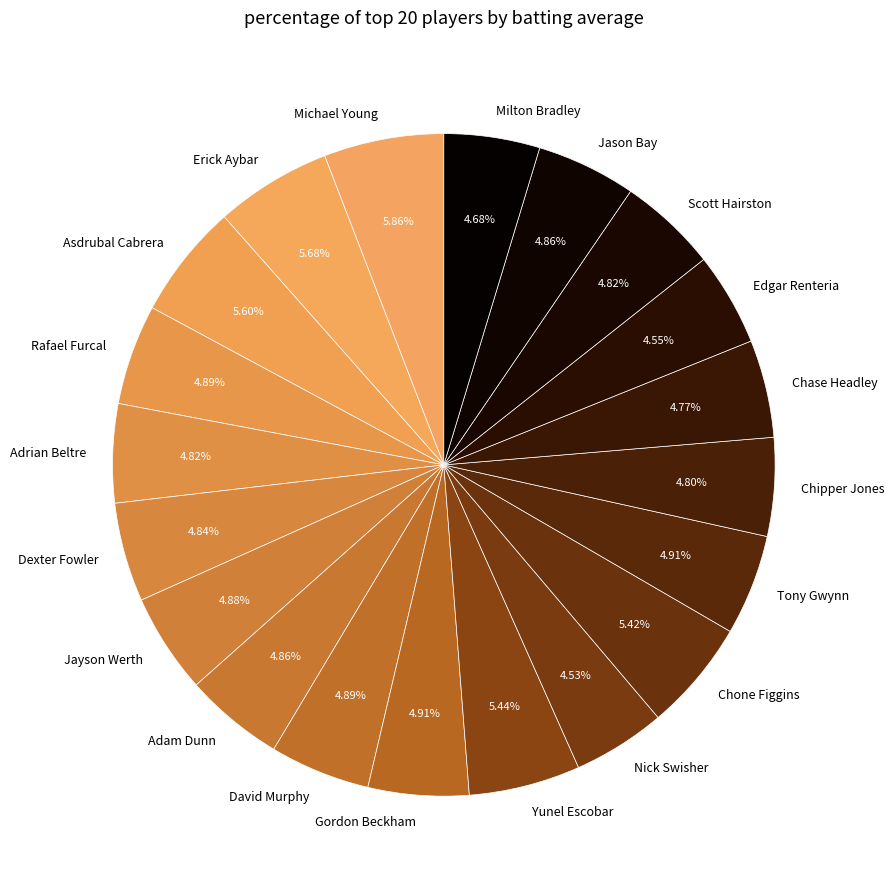

What percentage is the Asdrubal Cabrera slice, to the nearest percent?

6%